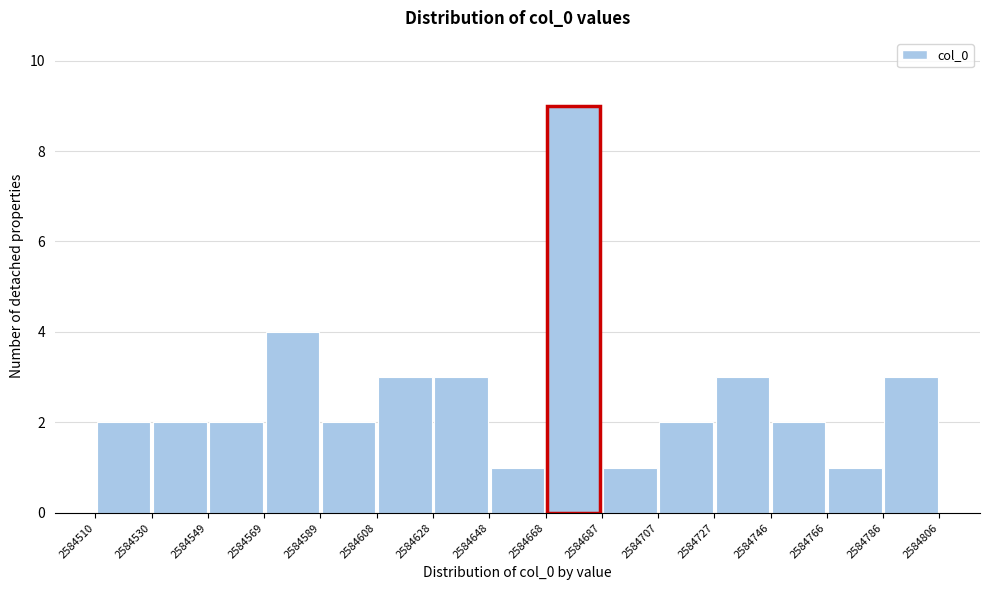

Over which range of the x-axis is the bar tallest?

2584668 to 2584687